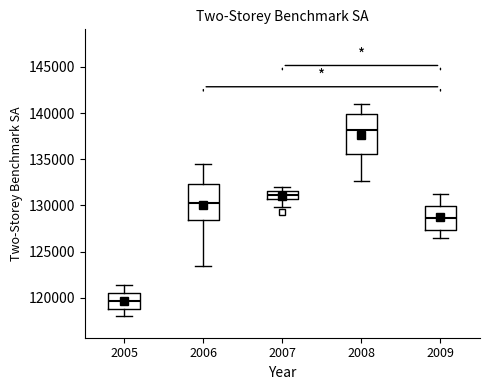

Where does the median line of the box at x = 2009 sit on the y-axis? The values are not printed on the chart, so give them approximately, as read against the axis.

128500